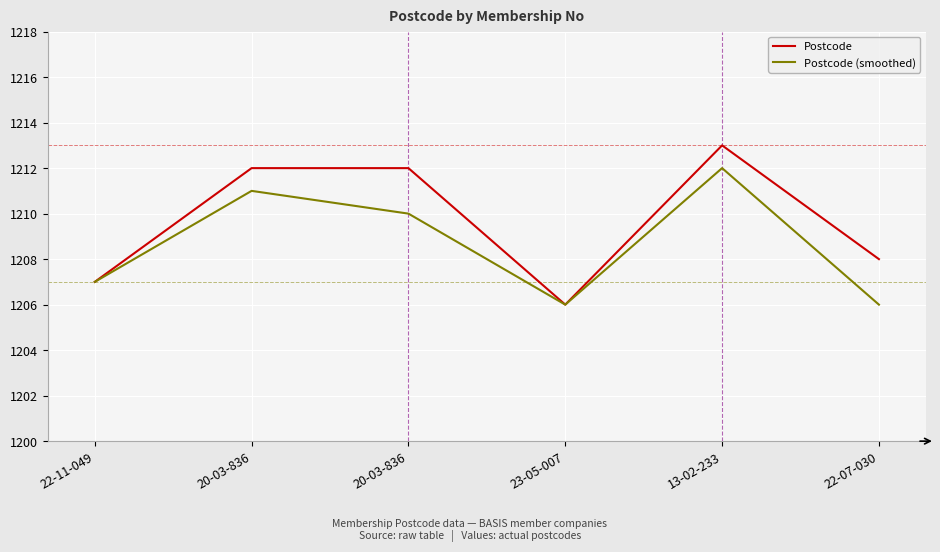

What is the label of the 6th point from the left?

22-07-030